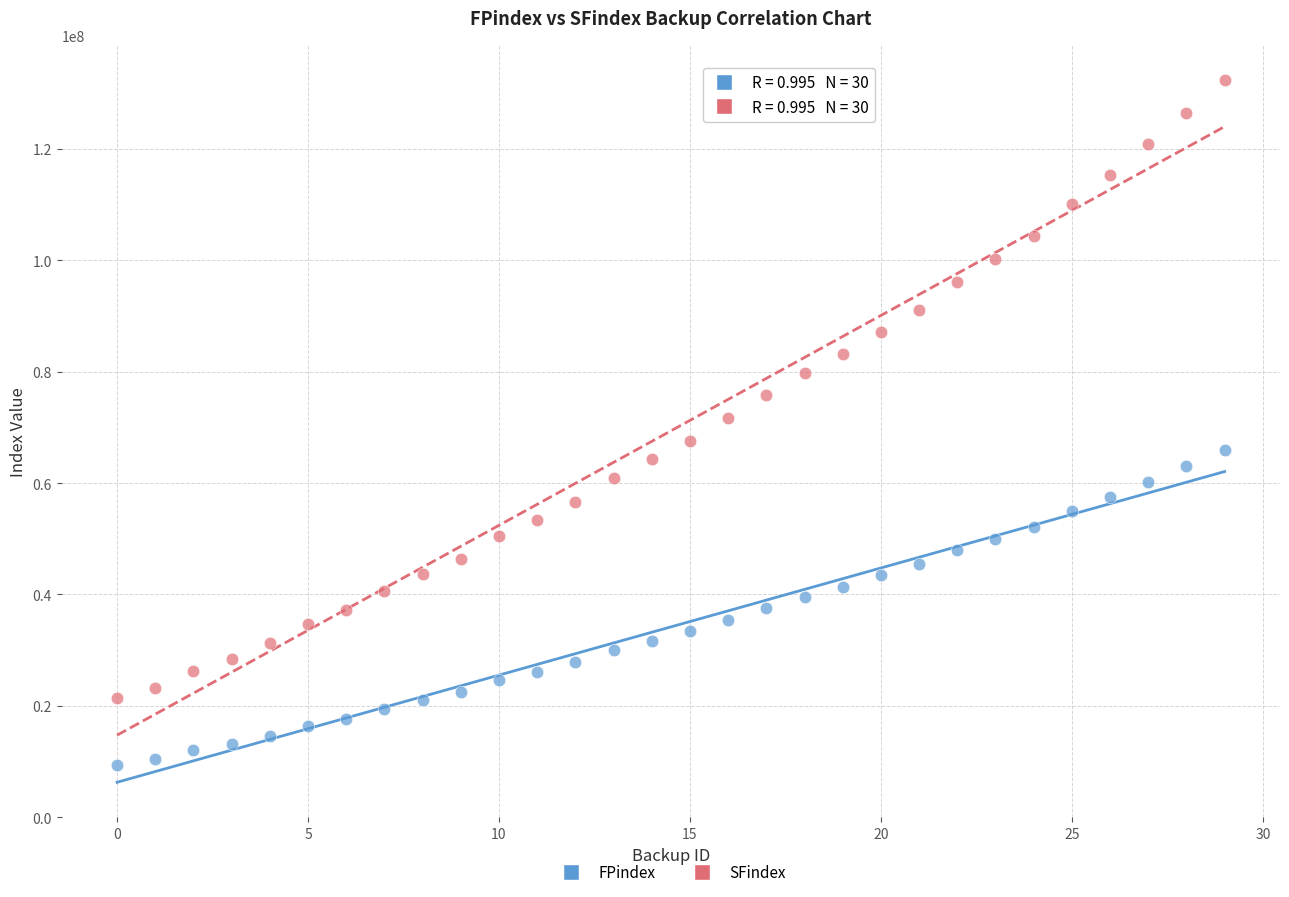

Which series reaches the maximum Y coordinate?

SFindex